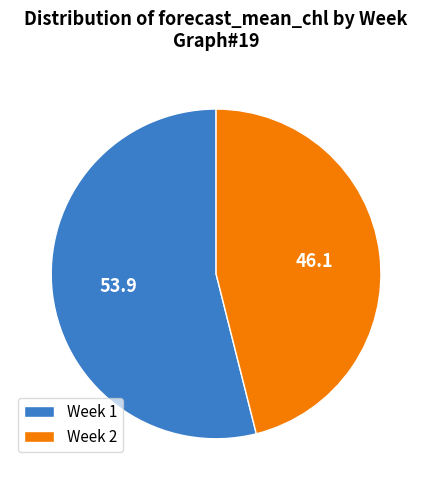

Is the sum of Week 1 and Week 2 greater than half?

Yes